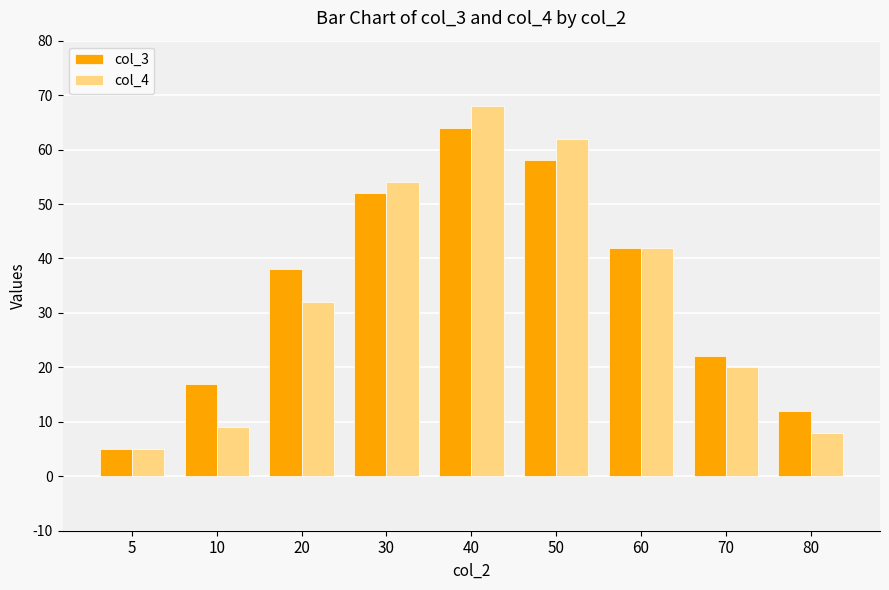

At which label does col_3 reach its peak?

40